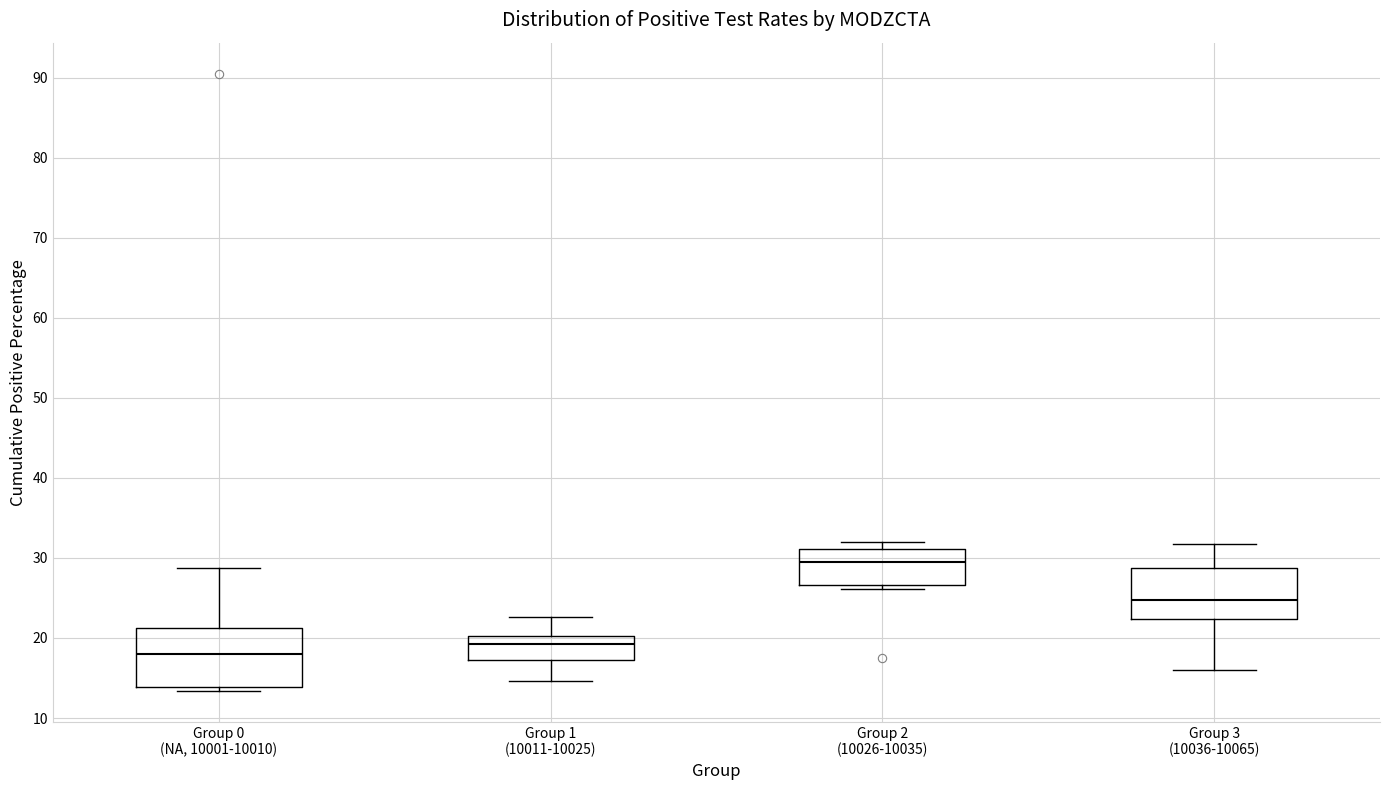

Reading left to right, read every box against the y-axis: the position of its median line, the range the box covers, and the ends of its whiskers. The values are not printed on the chart, so give them approximately, as read against the axis.

Group 0 (NA, 10001-10010): median 18, box 14 to 21, whiskers 13 to 29
Group 1 (10011-10025): median 19, box 17 to 20, whiskers 15 to 23
Group 2 (10026-10035): median 30, box 27 to 31, whiskers 26 to 32
Group 3 (10036-10065): median 25, box 22 to 29, whiskers 16 to 32